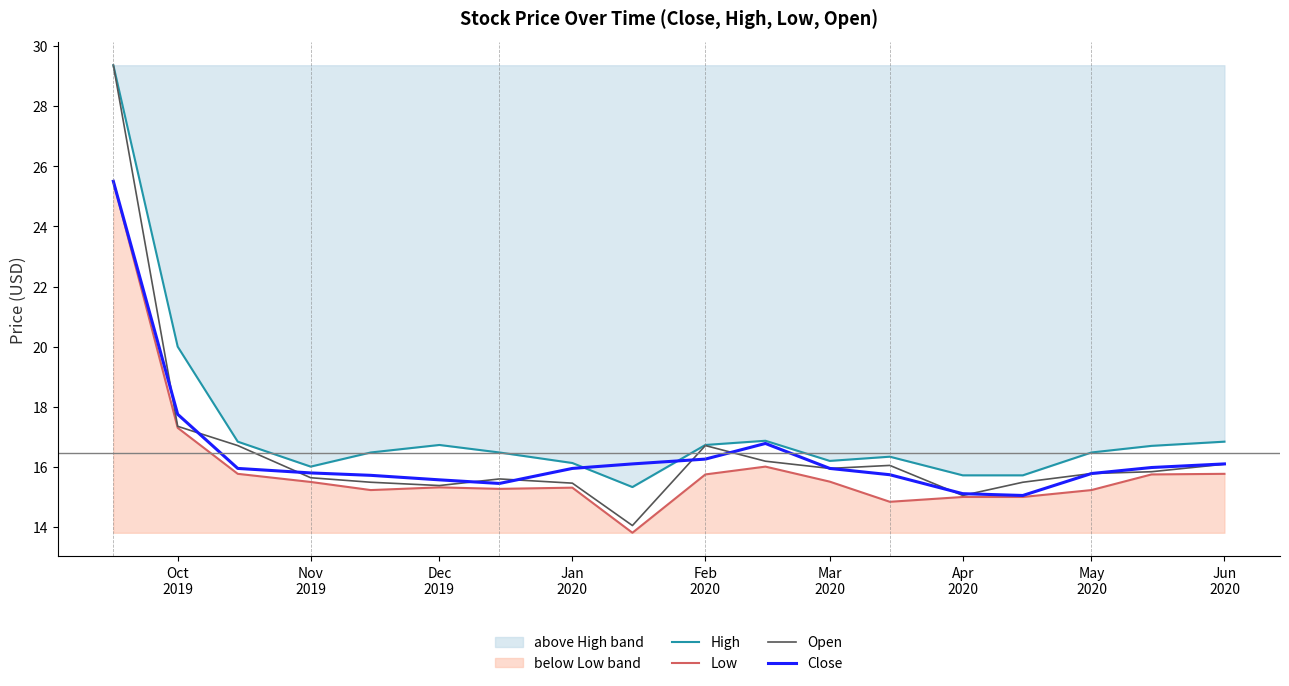

Which series has the largest range (max minus min)?

Open